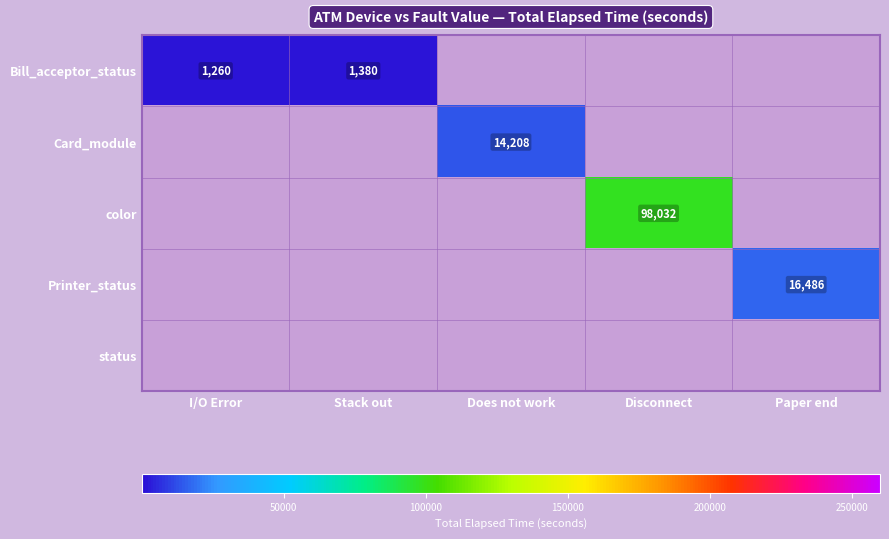

The Bill_acceptor_status series shows 736 at I/O Error. True or false?

False